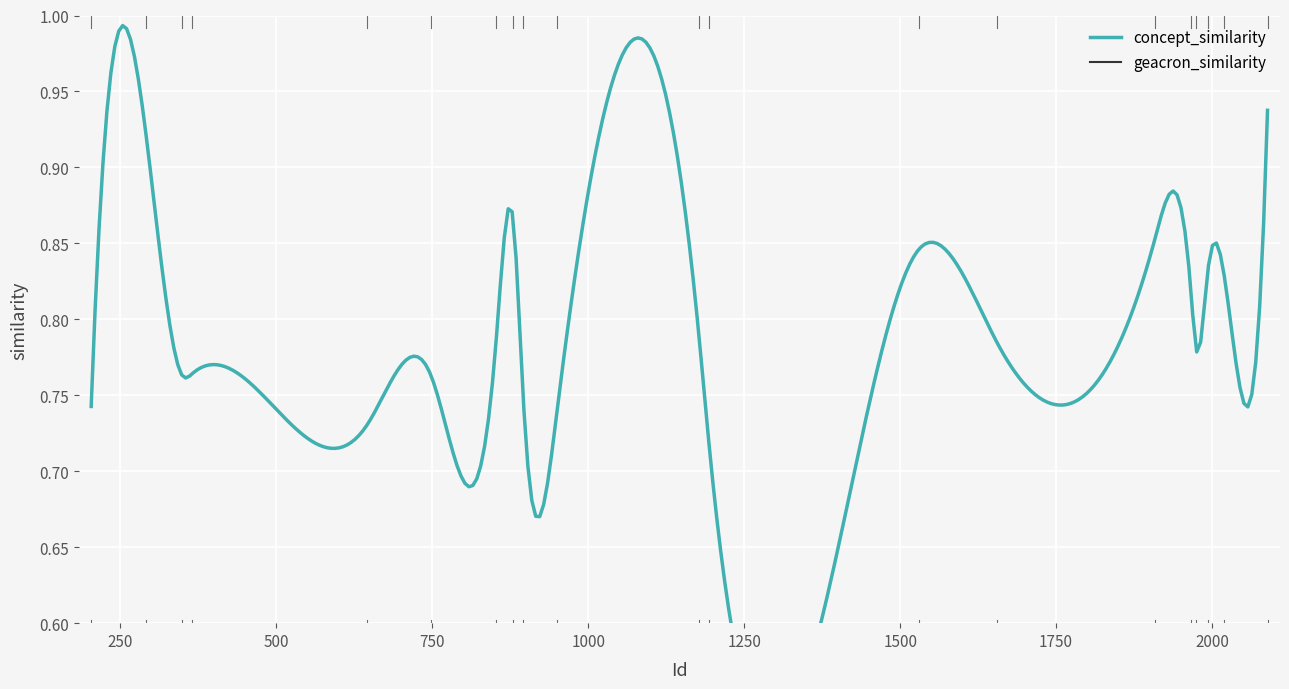

What is the spread (max minus min) of values at 1909?

1.9